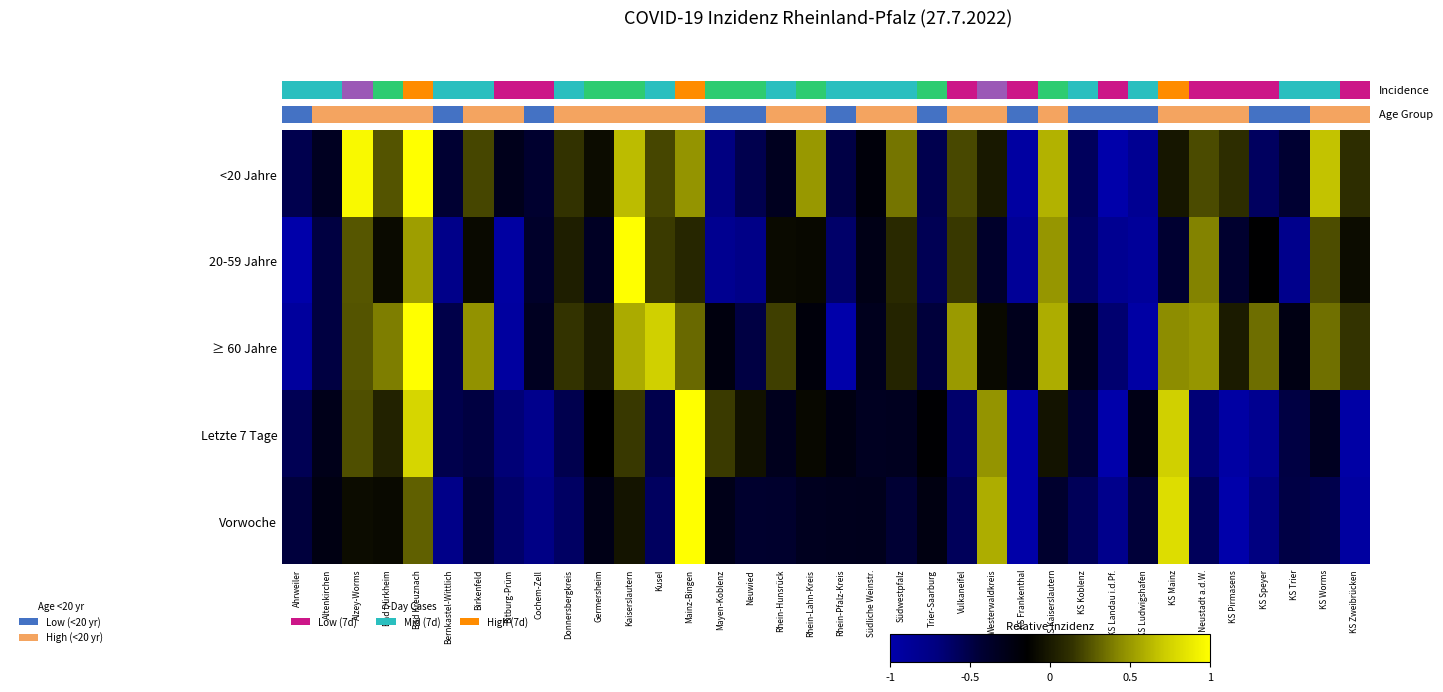

Where is <20 Jahre nearest to the value 0?

Westerwaldkreis